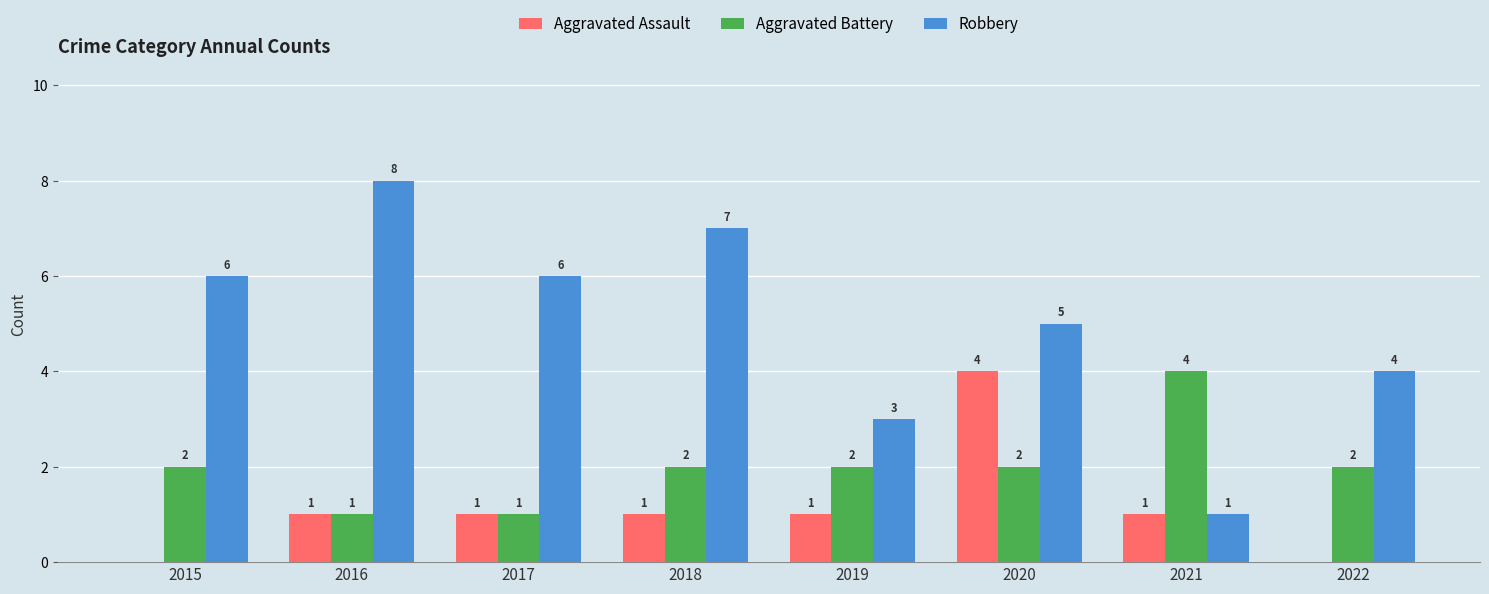

What is the total value across all series at 2018?

10